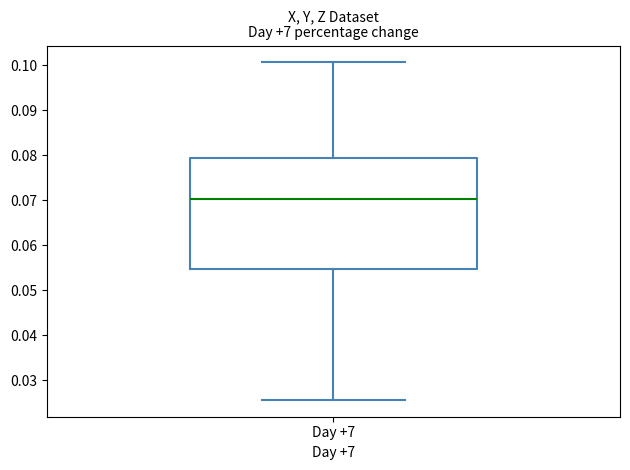

Where does the median line of the box for Day +7 sit on the y-axis? The values are not printed on the chart, so give them approximately, as read against the axis.

0.070